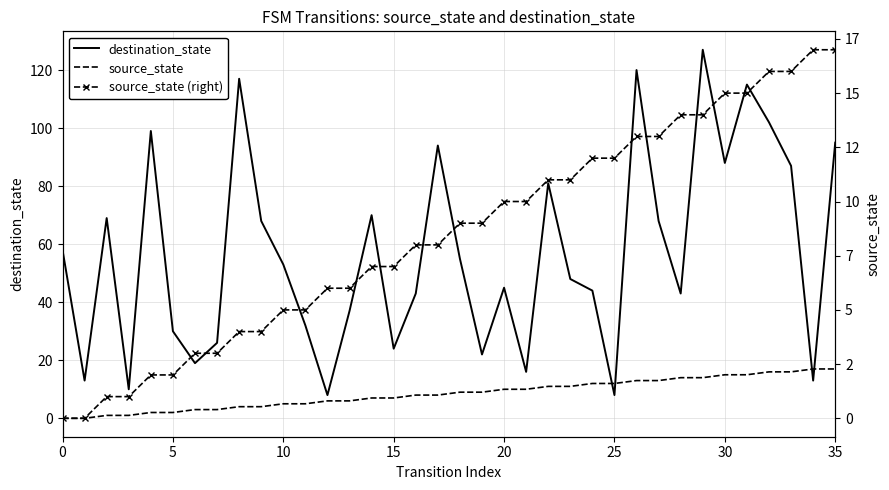

Between which two adjacent categories do source_state (right) and destination_state first intersect?

24 and 25